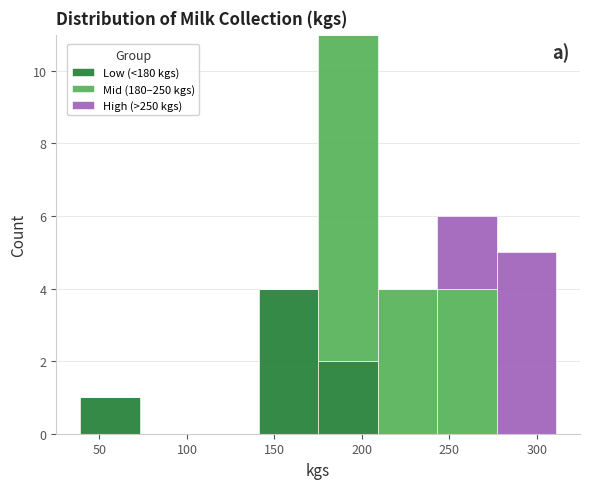

Reading left to right, list every stacked bar in this chart as the range it spans on the x-axis followed by its total height. Neither the bar edges nor the heights are printed on the chart, so give them approximately, as read against the axes.

40 to 75: 1
75 to 105: 0
105 to 140: 0
140 to 175: 4
175 to 210: 11
210 to 245: 4
245 to 275: 6
275 to 310: 5